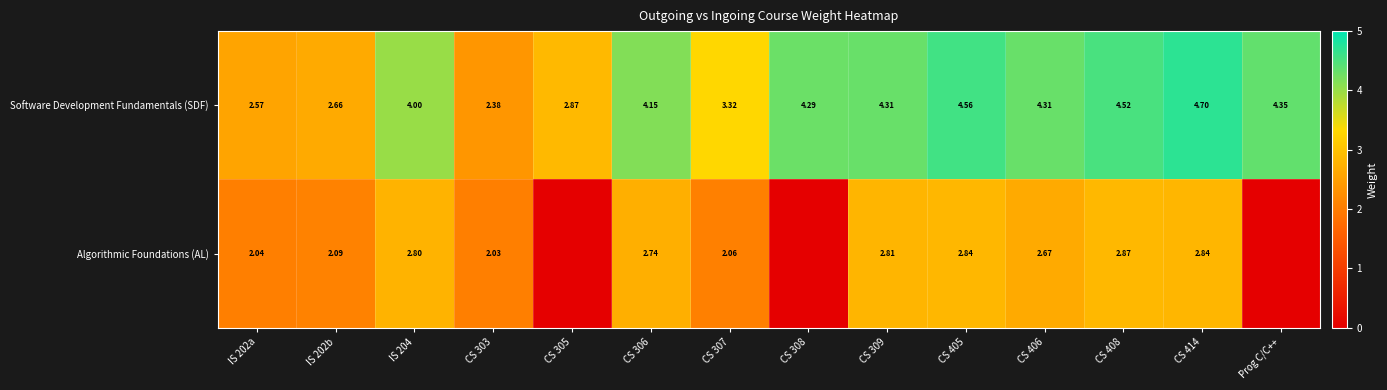

At CS 306, list the series in order from smallest to largest.

Algorithmic Foundations (AL), Software Development Fundamentals (SDF)